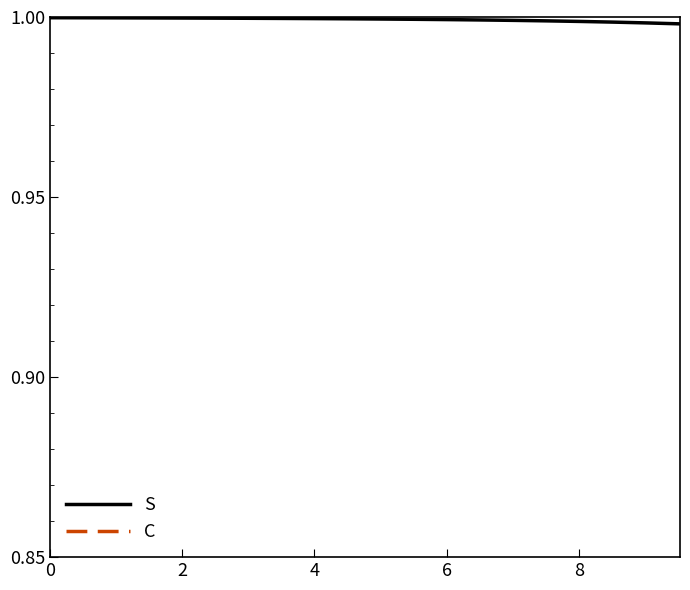

At 8, list the series in order from largest to smallest.

S, C